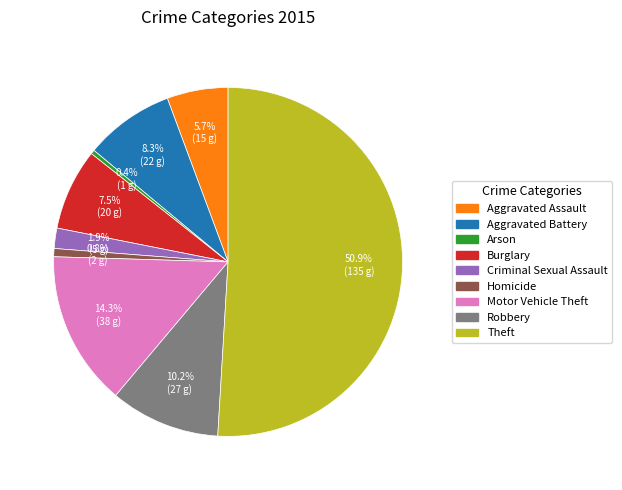

To the nearest percent, what is the combined percentage of Arson and Homicide?

1%